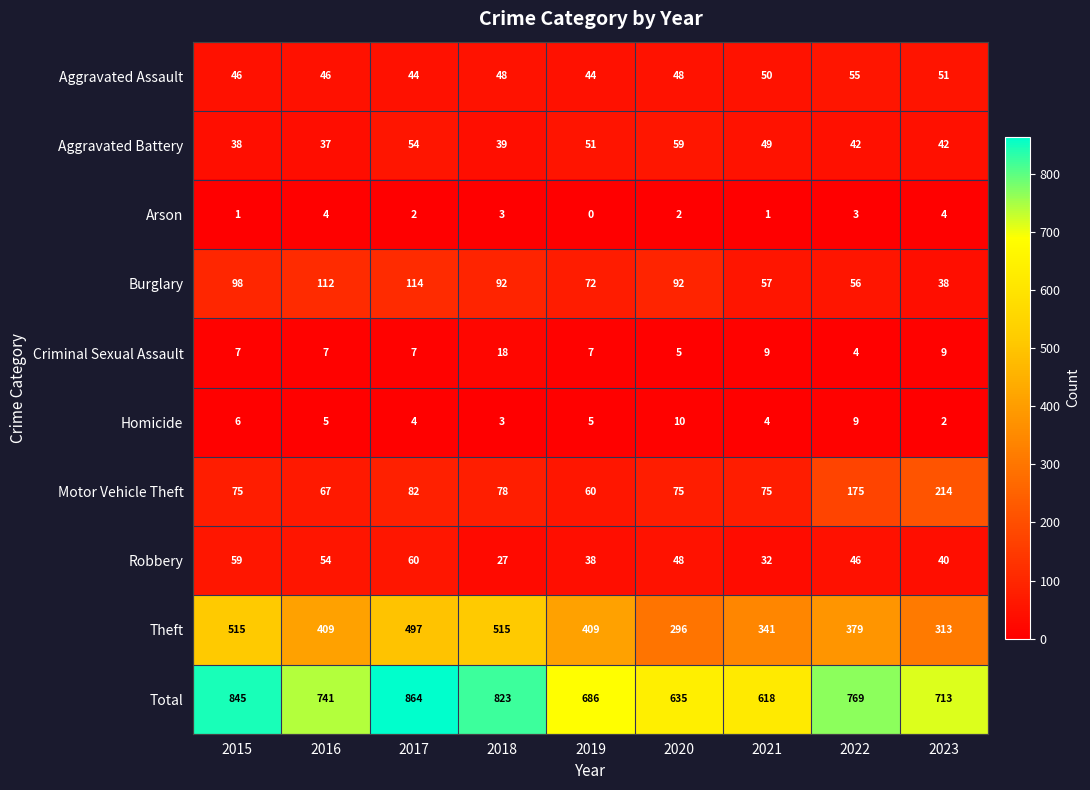

Rank the series at 2017 from lowest to highest value.

Arson, Homicide, Criminal Sexual Assault, Aggravated Assault, Aggravated Battery, Robbery, Motor Vehicle Theft, Burglary, Theft, Total